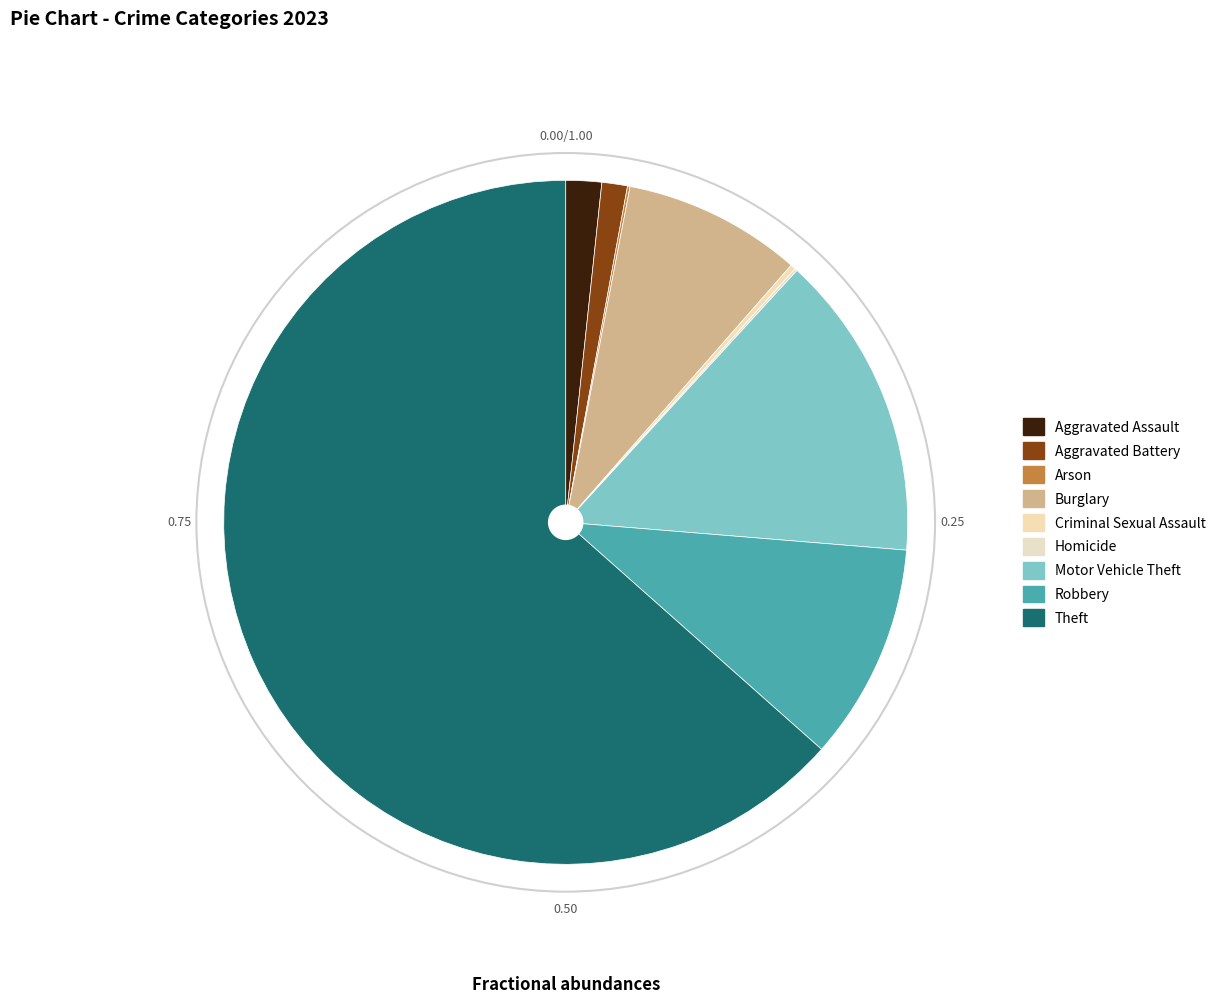

To the nearest percent, what is the average slice percentage?

11%